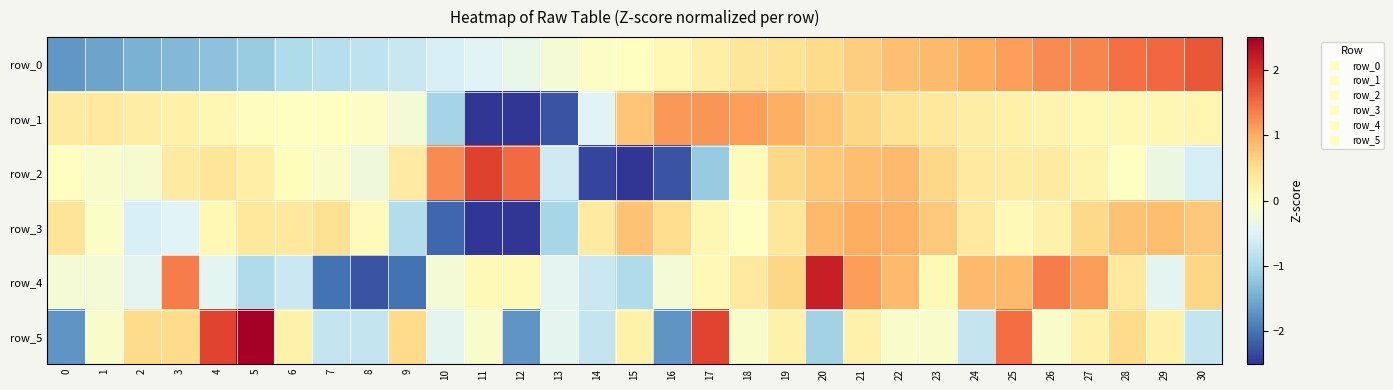

Is it true that row_2 equals 0.2 at 3?

False